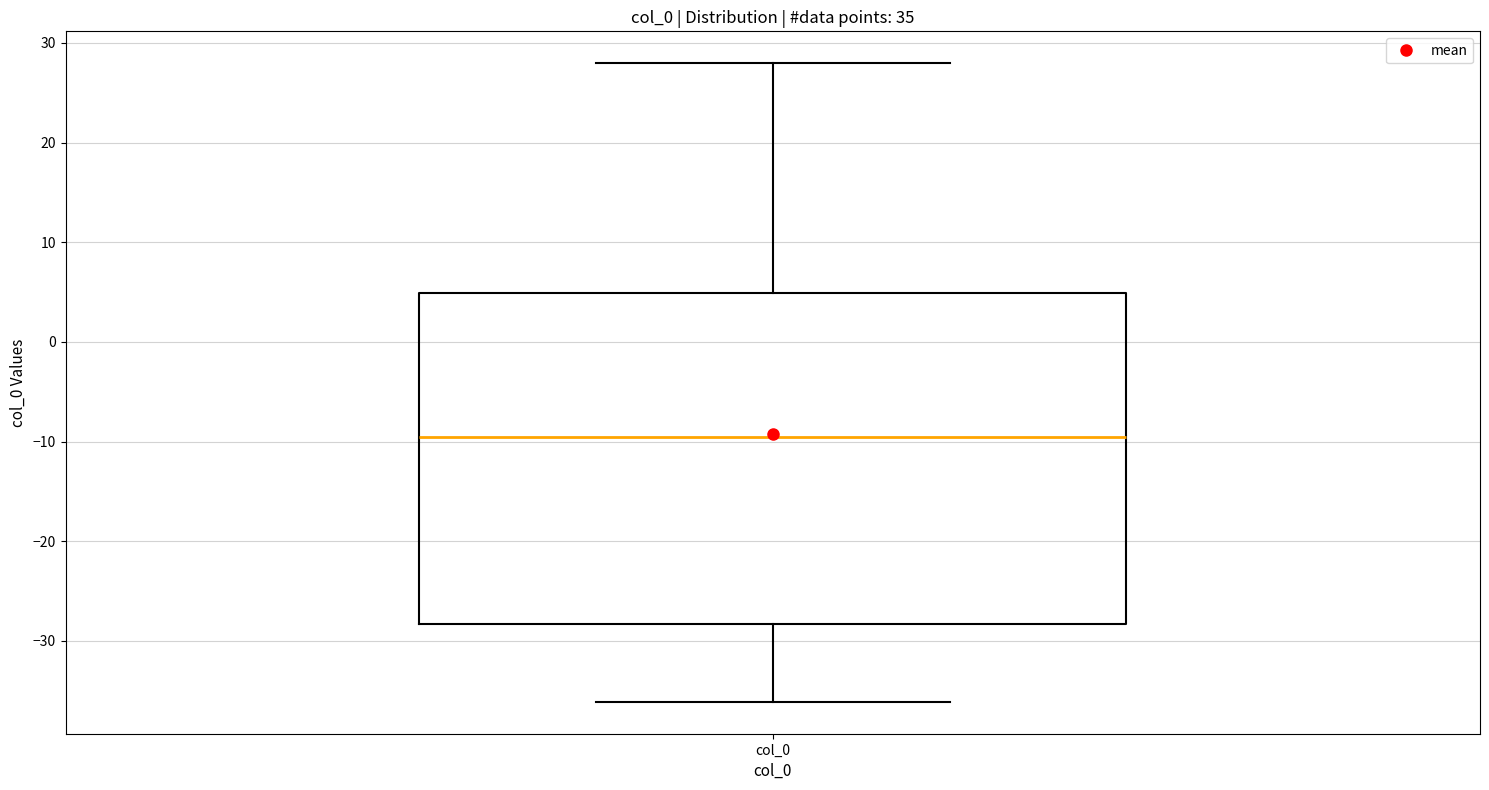

Transcribe this box plot: give where the median line is, the range the box spans, and where the two whiskers end, as read against the y-axis. The values are not printed on the chart, so give them approximately, as read against the axis.

median -10, box -28 to 5, whiskers -36 to 28